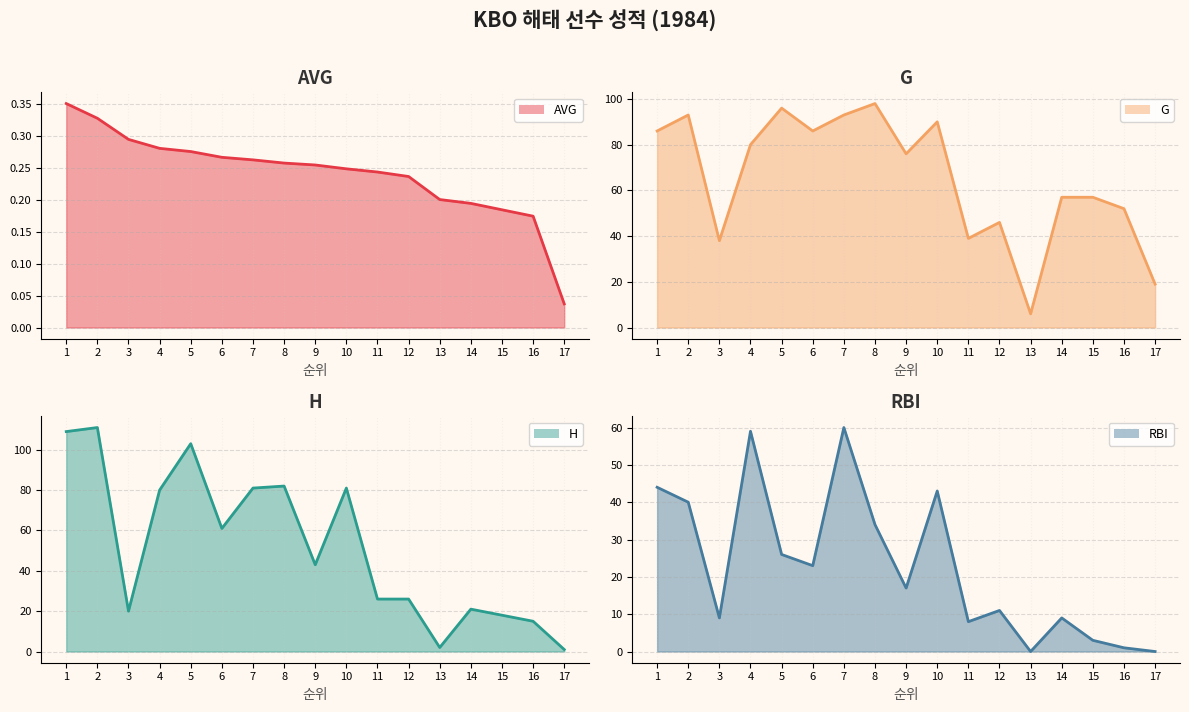

Reading left to right, extract all data points from this chart.

AVG (line): 0.3	0.3	0.3	0.3	0.3	0.3	0.3	0.3	0.3	0.2	0.2	0.2	0.2	0.2	0.2	0.2	0.0
G (line): 86.0	93.0	38.0	80.0	96.0	86.0	93.0	98.0	76.0	90.0	39.0	46.0	6.0	57.0	57.0	52.0	19.0
H (line): 109.0	111.0	20.0	80.0	103.0	61.0	81.0	82.0	43.0	81.0	26.0	26.0	2.0	21.0	18.0	15.0	1.0
RBI (line): 44.0	40.0	9.0	59.0	26.0	23.0	60.0	34.0	17.0	43.0	8.0	11.0	0.0	9.0	3.0	1.0	0.0